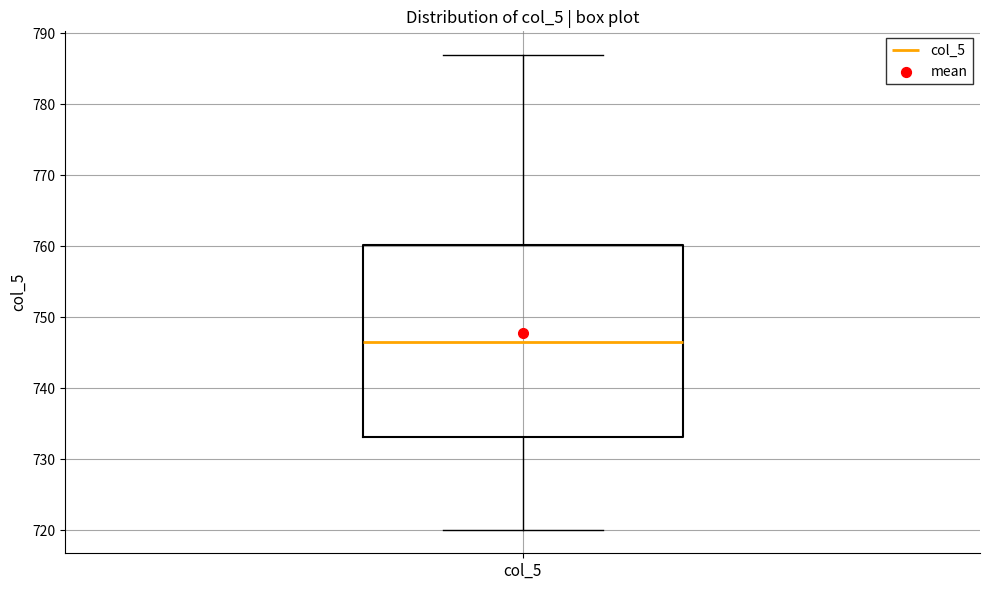

Read this box plot against the y-axis: the position of the median line, the range covered by the box, and the ends of both whiskers. The values are not printed on the chart, so give them approximately, as read against the axis.

median 746, box 733 to 760, whiskers 720 to 787